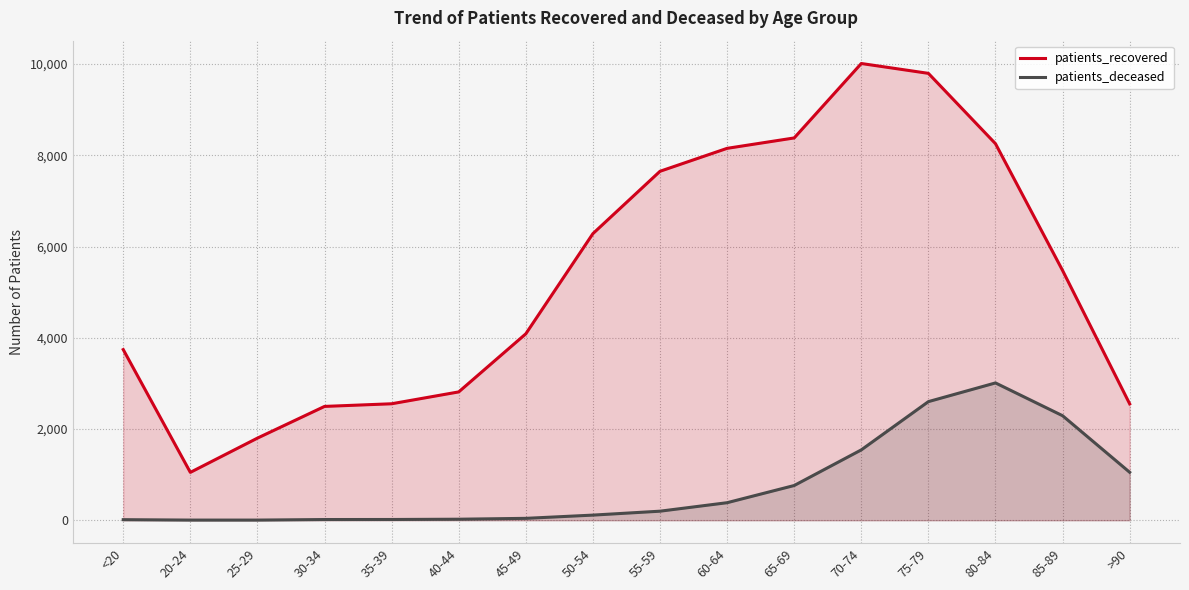

At how many categories does at least one series exceed 979?

16